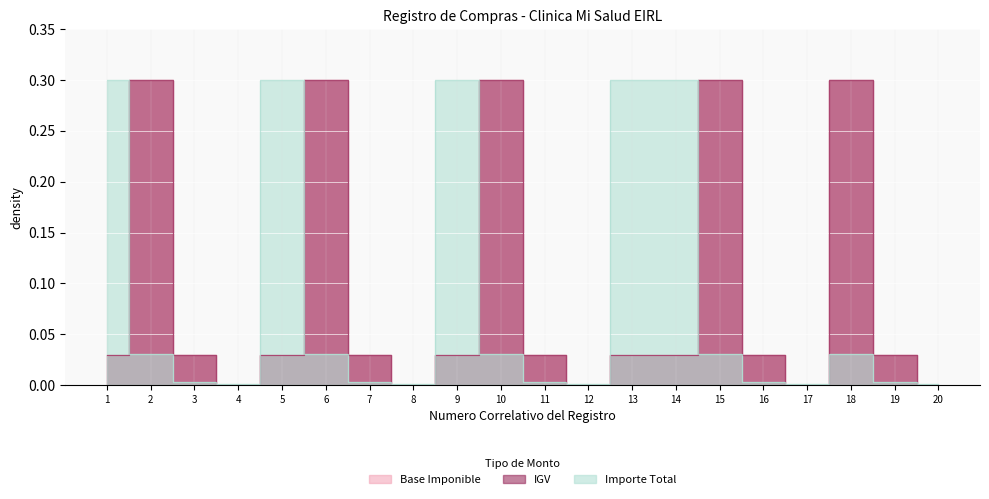

In IGV, how many points are lower than both neighbors (excluding endpoints)?

4